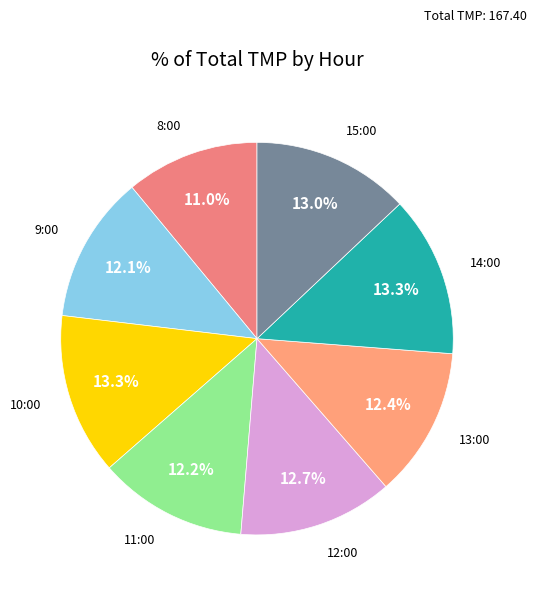

To the nearest percent, what is the difference between the largest and smallest slice percentages?

2%